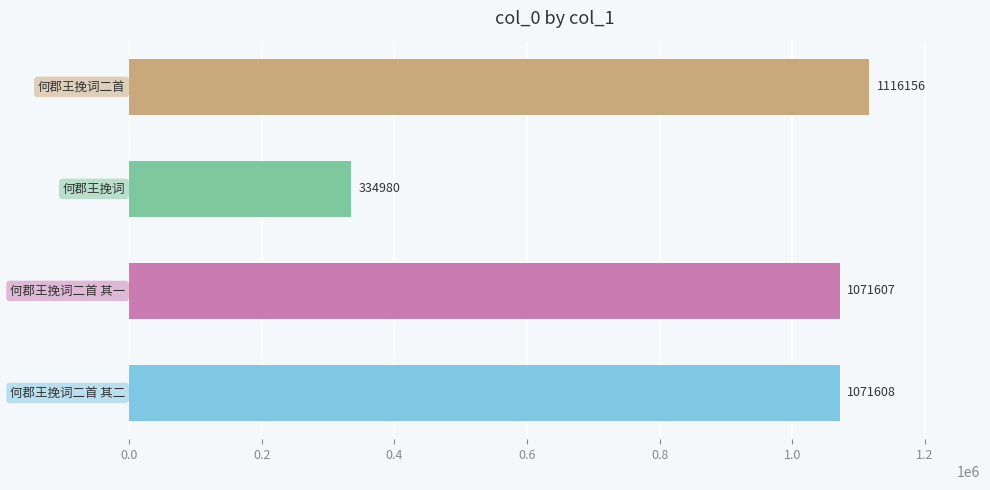

What is the average value?

898588